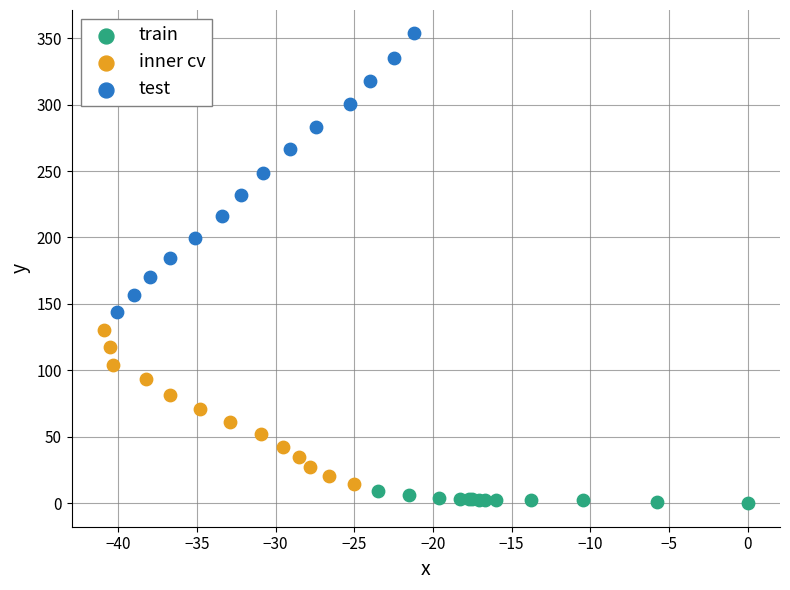

Which series has the widest spread of Y values?

test